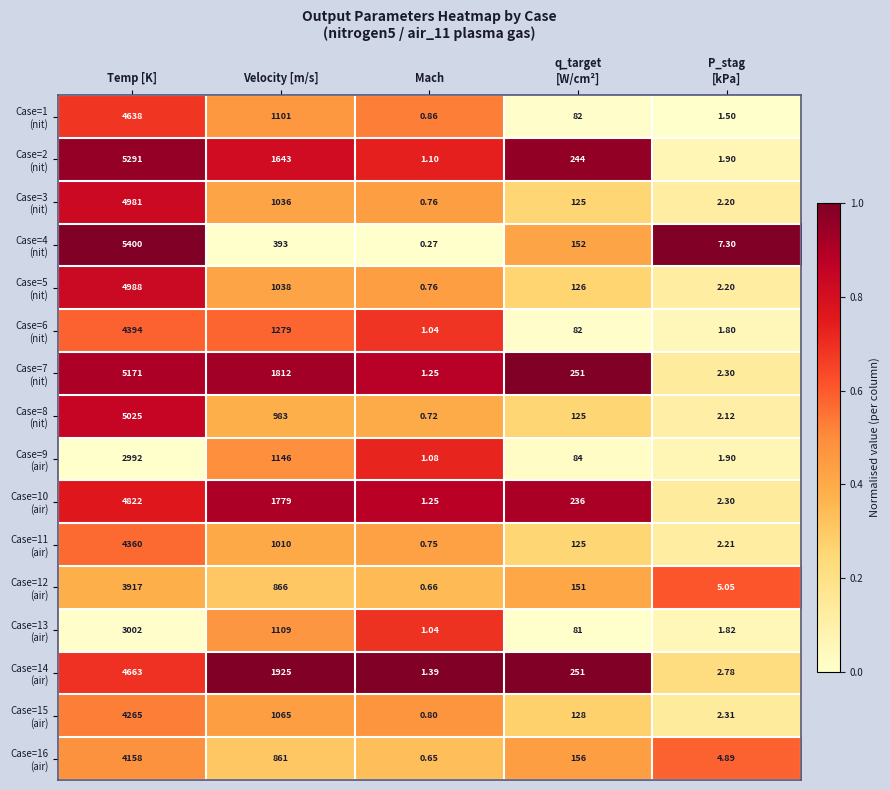

At which category is the sum across all series the highest?

Temp [K]